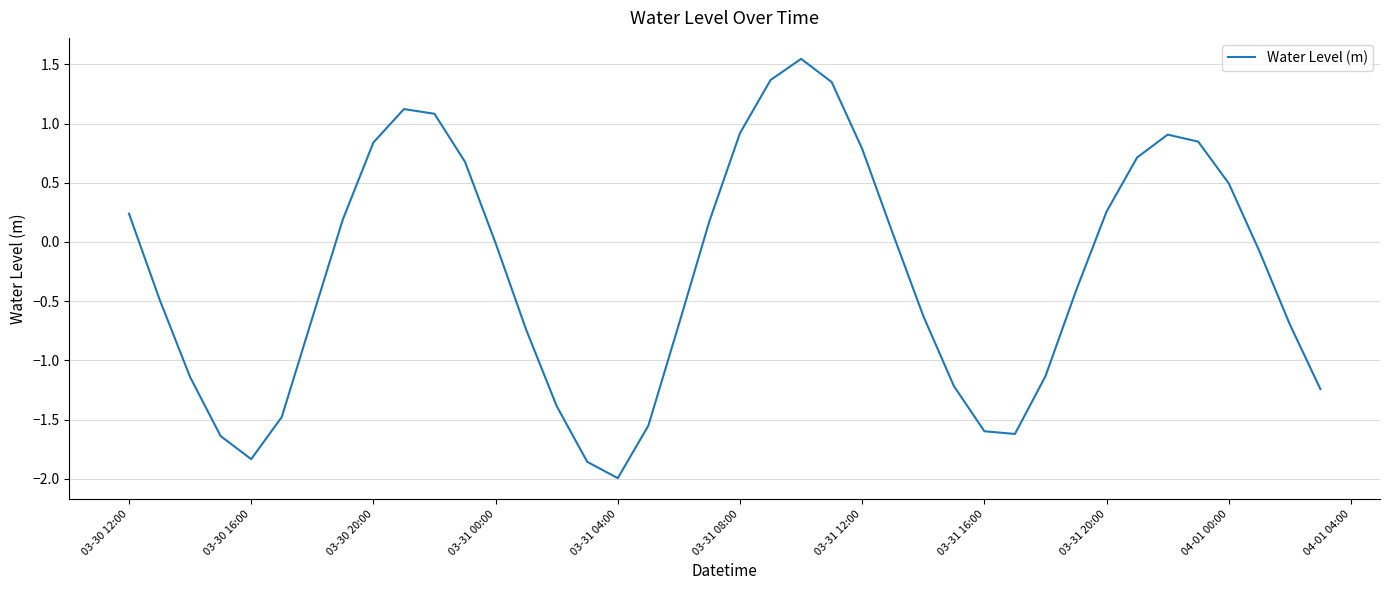

What is the difference between the maximum and second lowest values?

3.4